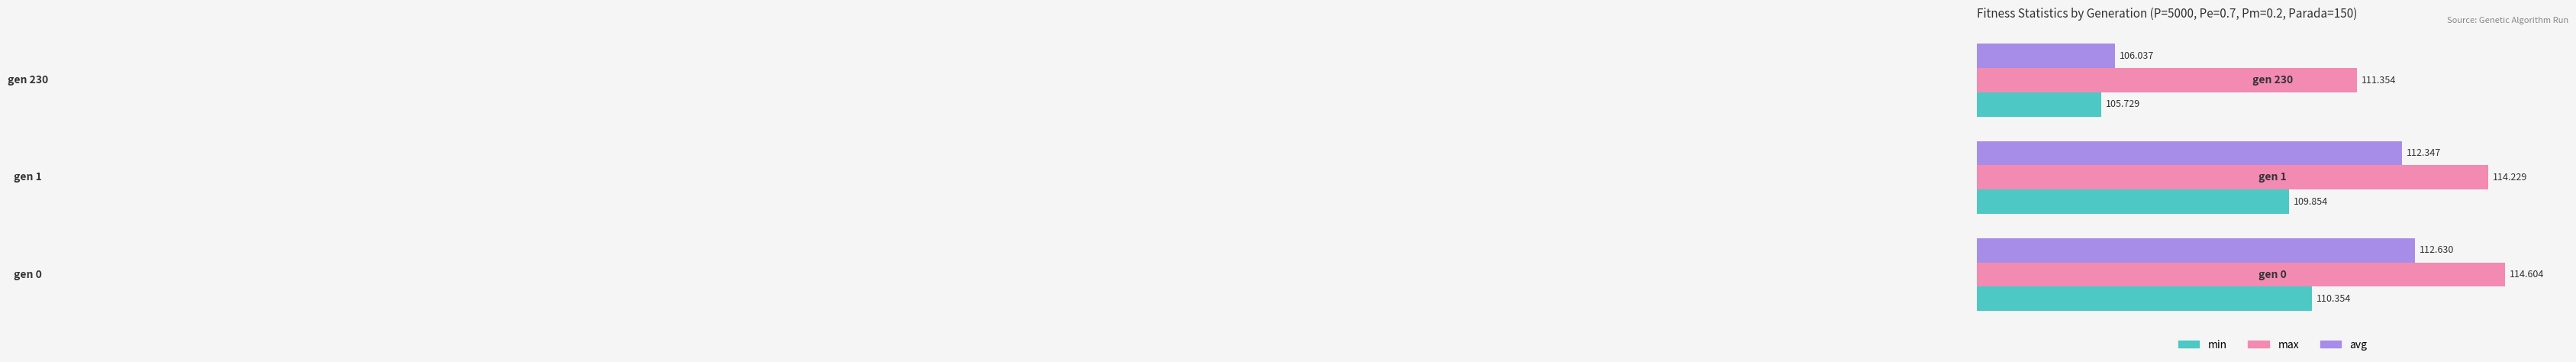

Rank the series by their average value, from lowest to highest.

min, avg, max